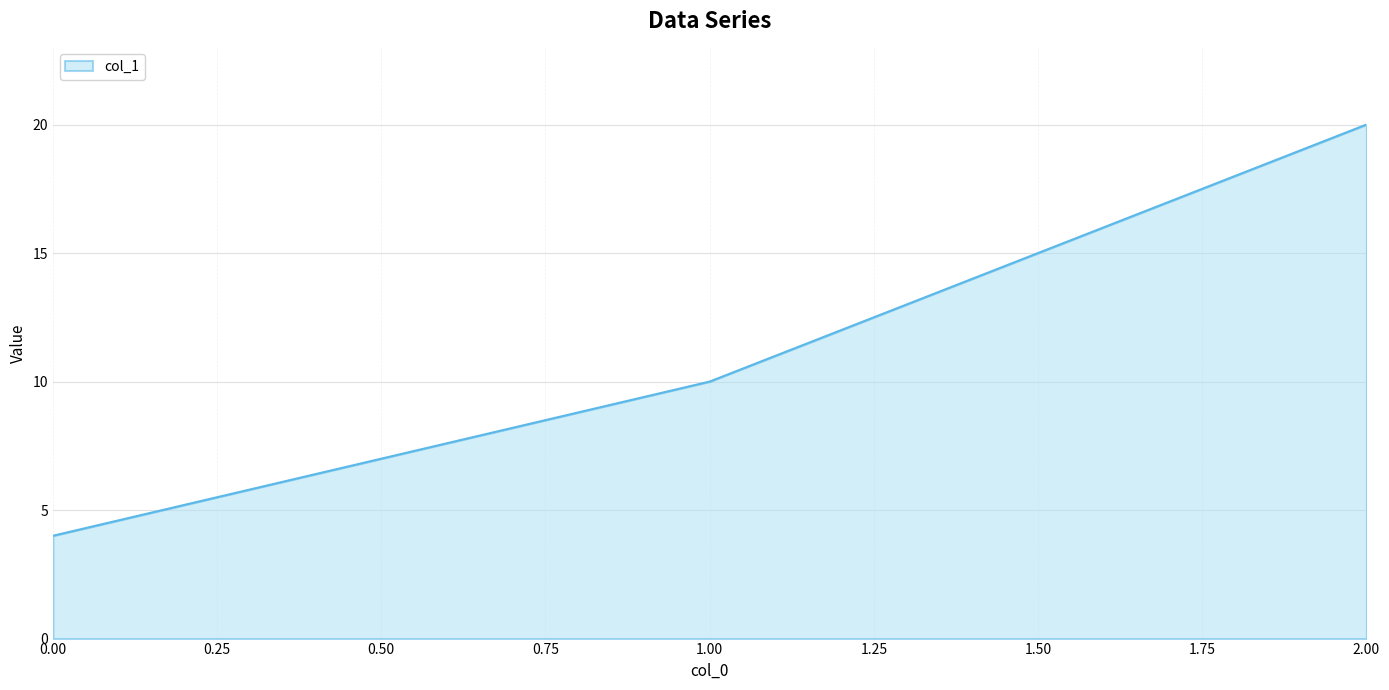

Which has a higher value, 2.00 or 1.00?

2.00